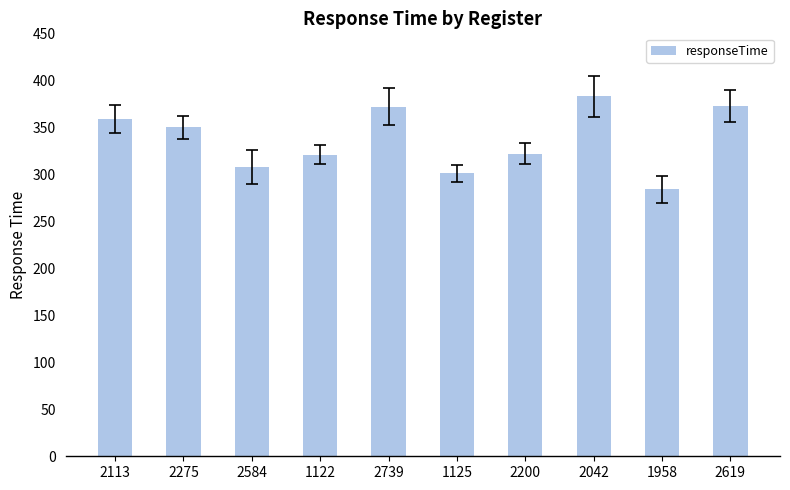

Read the value at 1958.

284